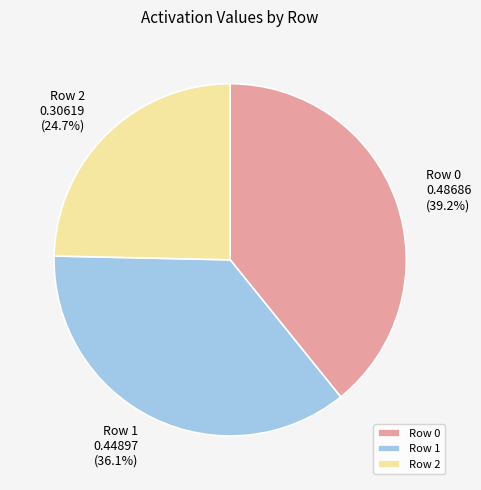

How many segments does this pie chart have?

3